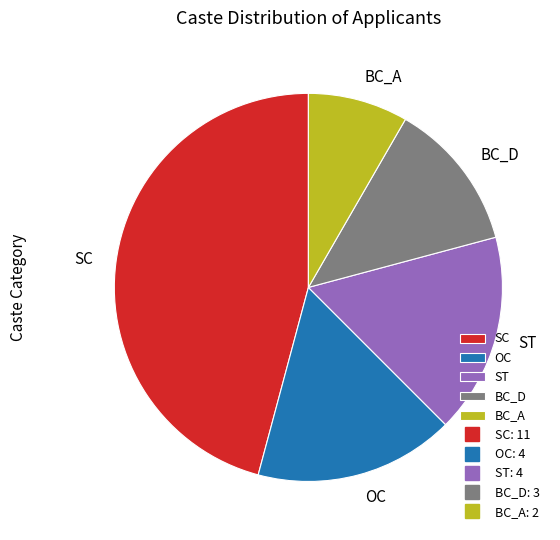

Is SC the majority of the pie?

No